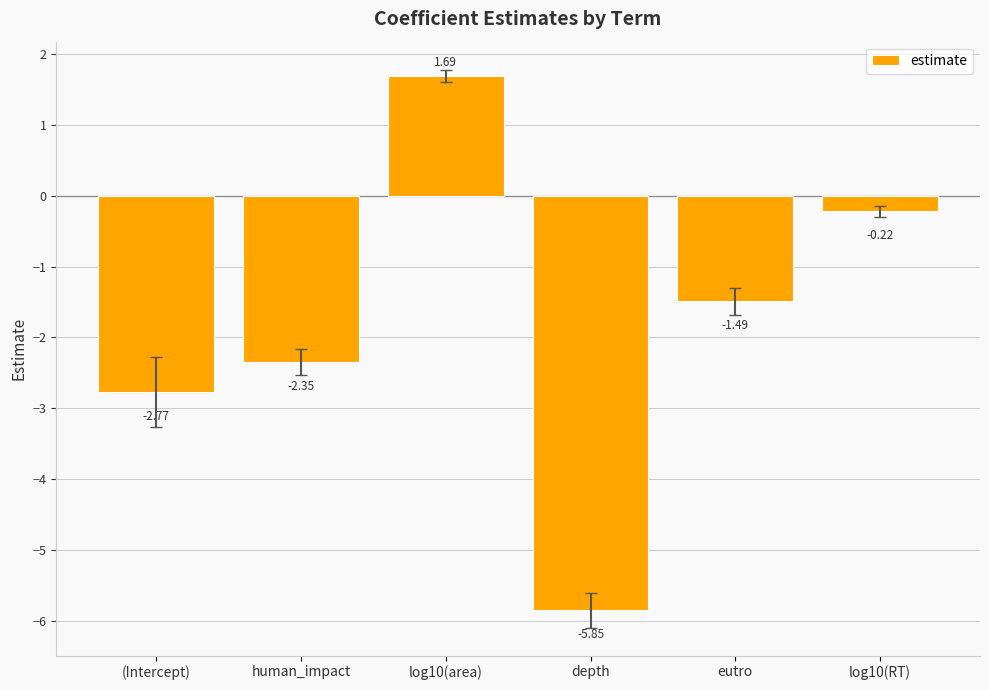

List the labels in order of value, smallest first.

depth, (Intercept), human_impact, eutro, log10(RT), log10(area)